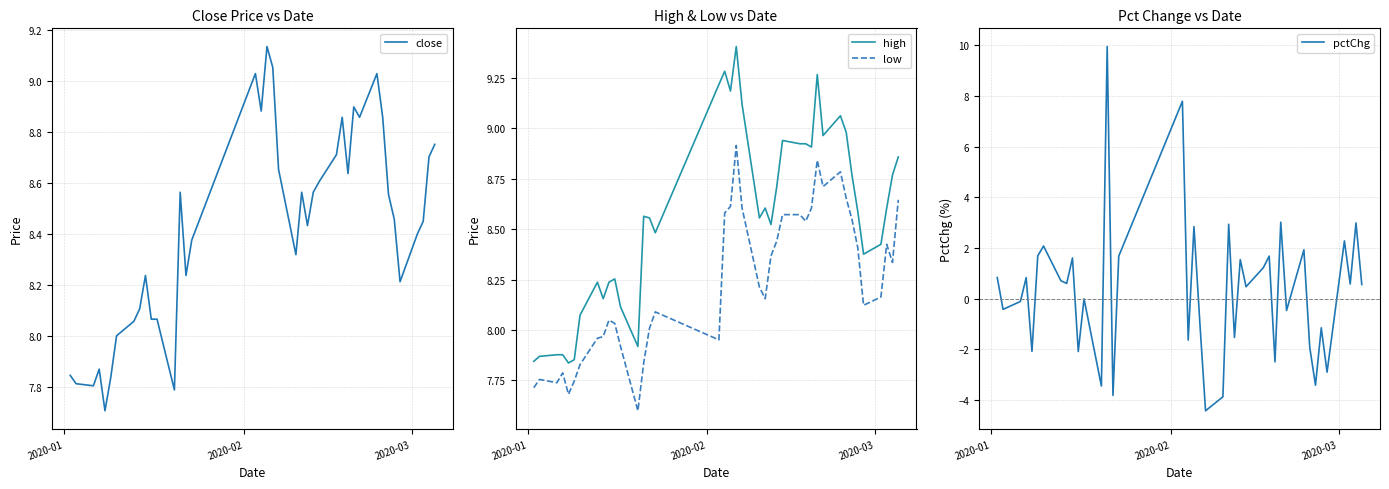

Reading right to left, transcribe all the data shown in this chart.

close: 8.8	8.7	8.4	8.4	8.2	8.5	8.6	8.9	9.0	8.9	8.9	8.6	8.9	8.7	8.6	8.6	8.4	8.6	8.3	8.7	9.1	9.1	8.9	9.0	8.4	8.2	8.6	7.8	8.1	8.1	8.2	8.1	8.1	8.0	7.8	7.7	7.9	7.8	7.8	7.8
high: 8.9	8.8	8.6	8.4	8.4	8.6	8.8	9.0	9.1	9.0	9.3	8.9	8.9	8.9	8.9	8.7	8.5	8.6	8.6	9.1	9.4	9.2	9.3	9.2	8.5	8.6	8.6	7.9	8.1	8.3	8.2	8.2	8.2	8.1	7.9	7.8	7.9	7.9	7.9	7.8
low: 8.6	8.3	8.4	8.2	8.1	8.4	8.5	8.7	8.8	8.7	8.8	8.6	8.5	8.6	8.6	8.4	8.4	8.2	8.2	8.6	8.9	8.6	8.6	8.0	8.1	8.0	7.8	7.6	7.9	8.0	8.0	8.0	8.0	7.8	7.7	7.7	7.8	7.7	7.8	7.7
pctChg: 0.6	3.0	0.6	2.3	-2.9	-1.1	-3.4	-1.9	1.9	-0.5	3.0	-2.5	1.7	1.2	0.5	1.5	-1.5	2.9	-3.9	-4.4	-0.9	2.8	-1.6	7.8	1.7	-3.8	10.0	-3.4	0.0	-2.1	1.6	0.6	0.7	2.1	1.7	-2.1	0.8	-0.1	-0.4	0.8